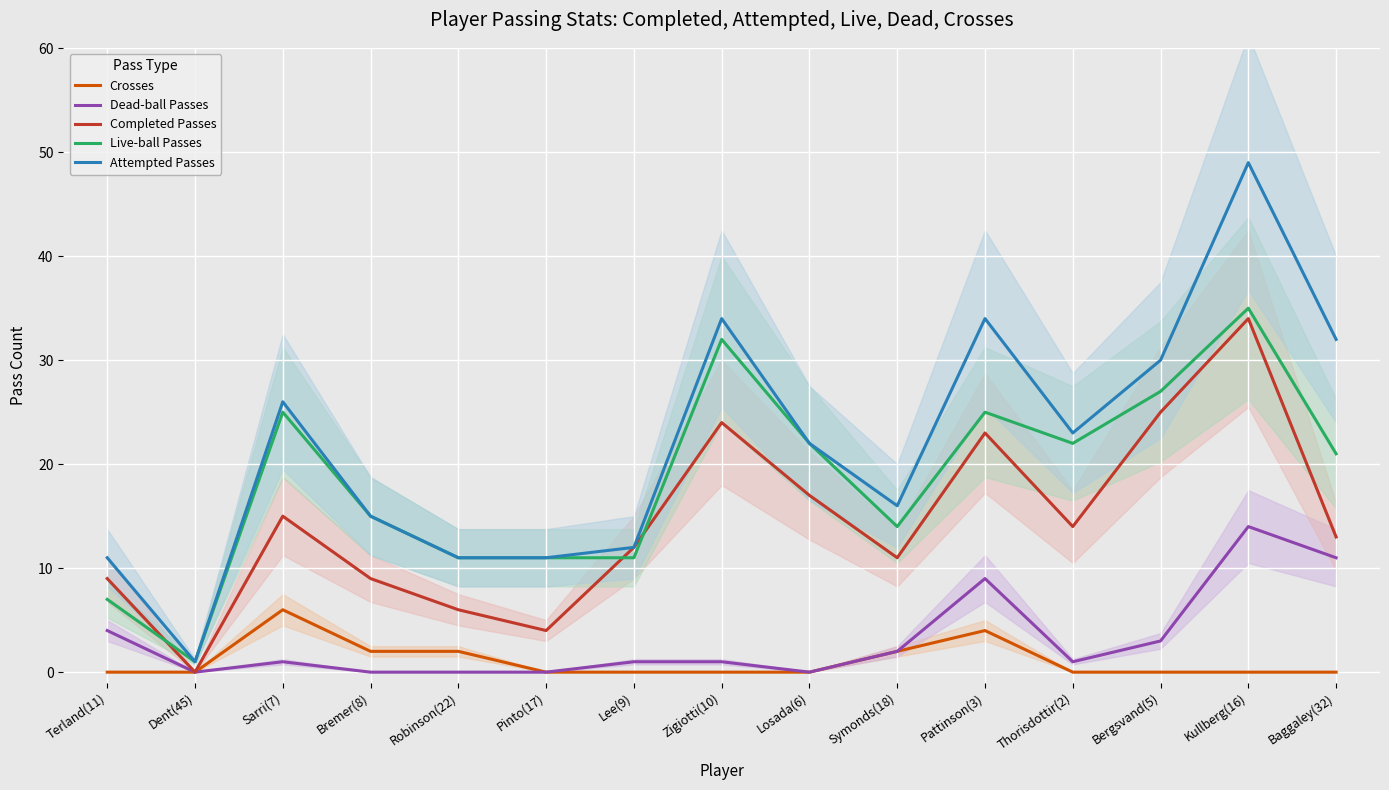

Rank the series by their maximum value, from highest to lowest.

Attempted Passes, Live-ball Passes, Completed Passes, Dead-ball Passes, Crosses